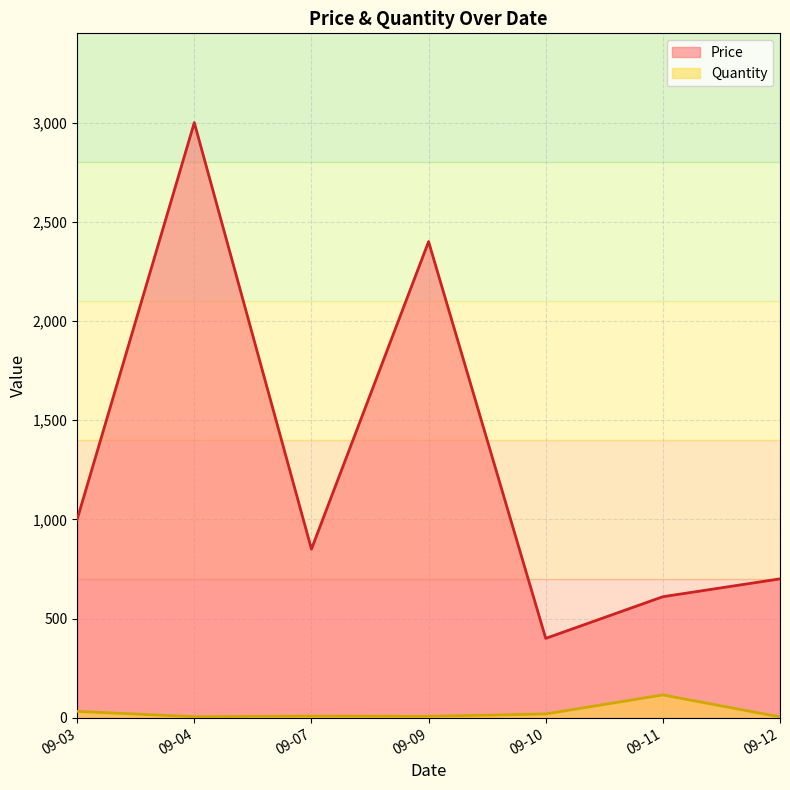

Is it true that Quantity equals 13 at 2024-09-10?

False